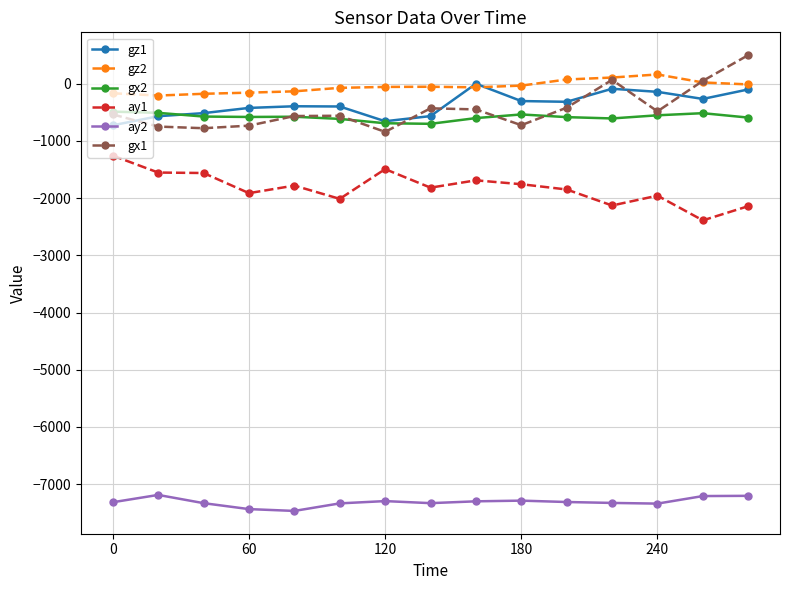

What is the value of the gx1 point at the 6th from the left?

-559